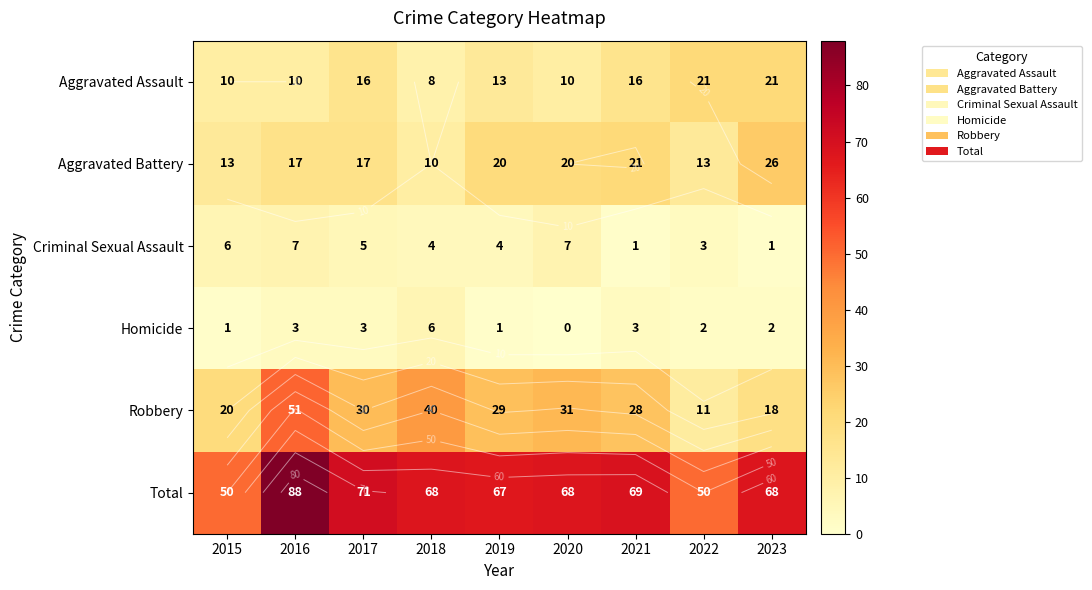

List the series in order of their peak value, highest first.

Total, Robbery, Aggravated Battery, Aggravated Assault, Criminal Sexual Assault, Homicide